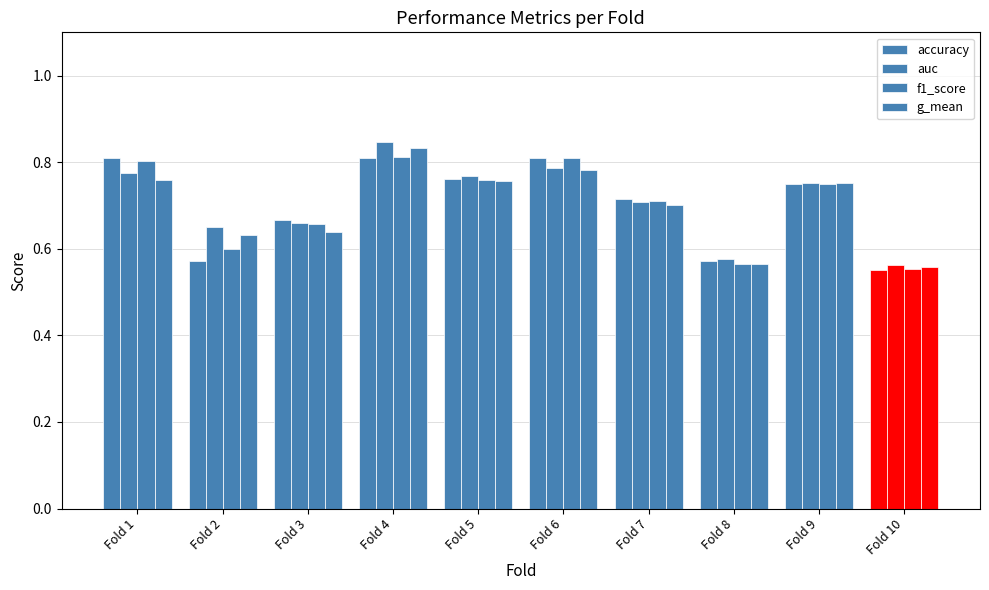

How many bars are there in each group?

4